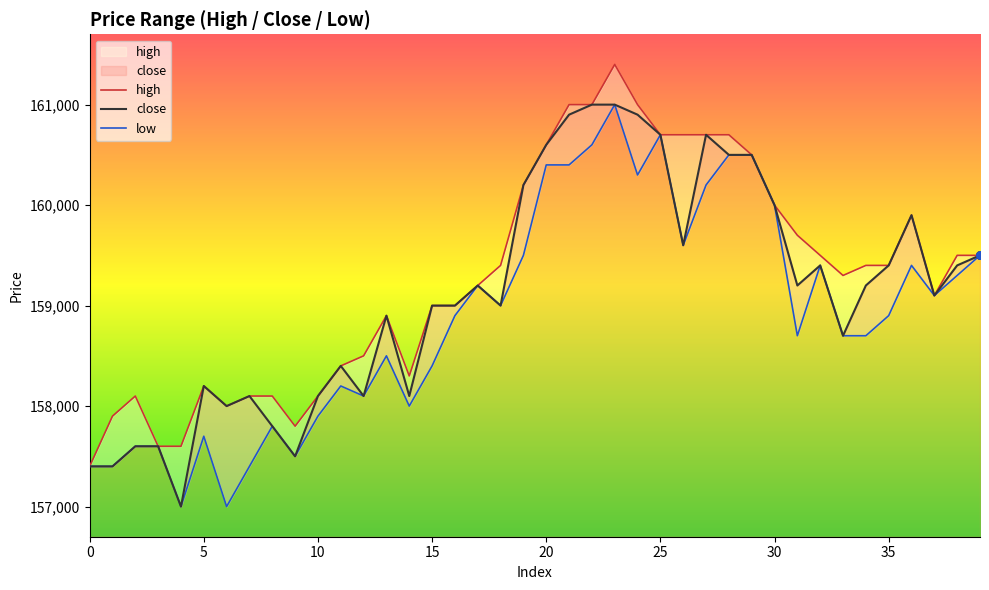

At which category is the sum across all series the highest?

23